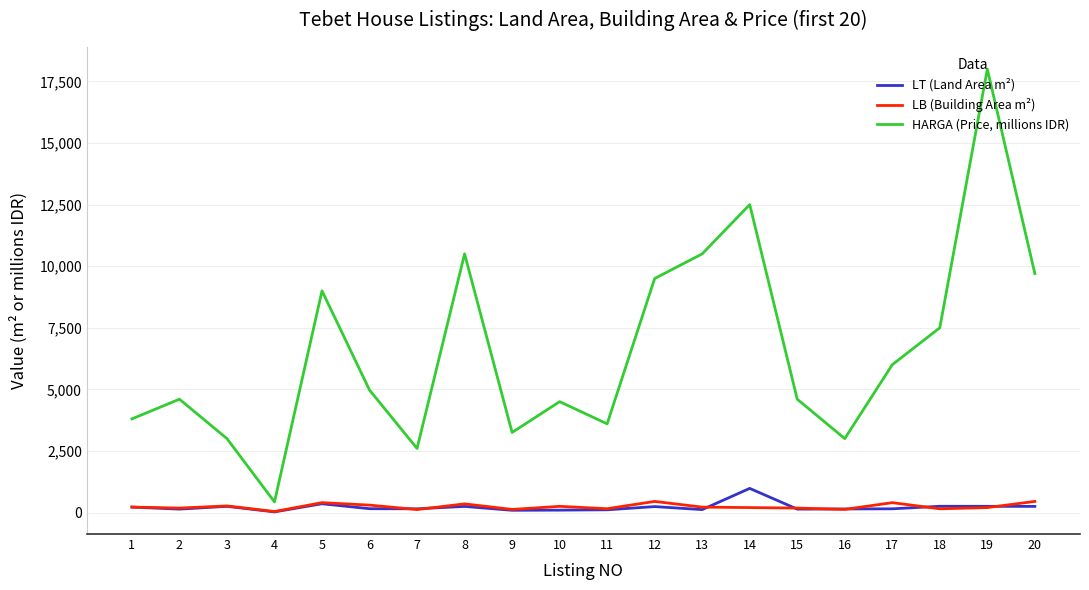

Does the chart display data point markers on the line(s)?

No